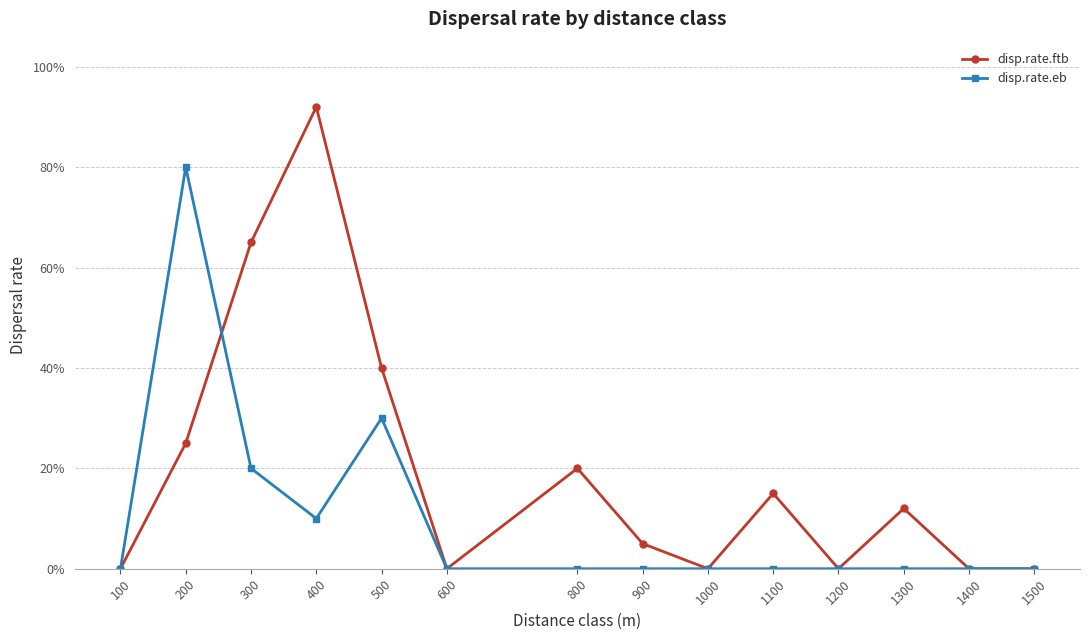

What are all the series names shown in the legend?

disp.rate.ftb, disp.rate.eb